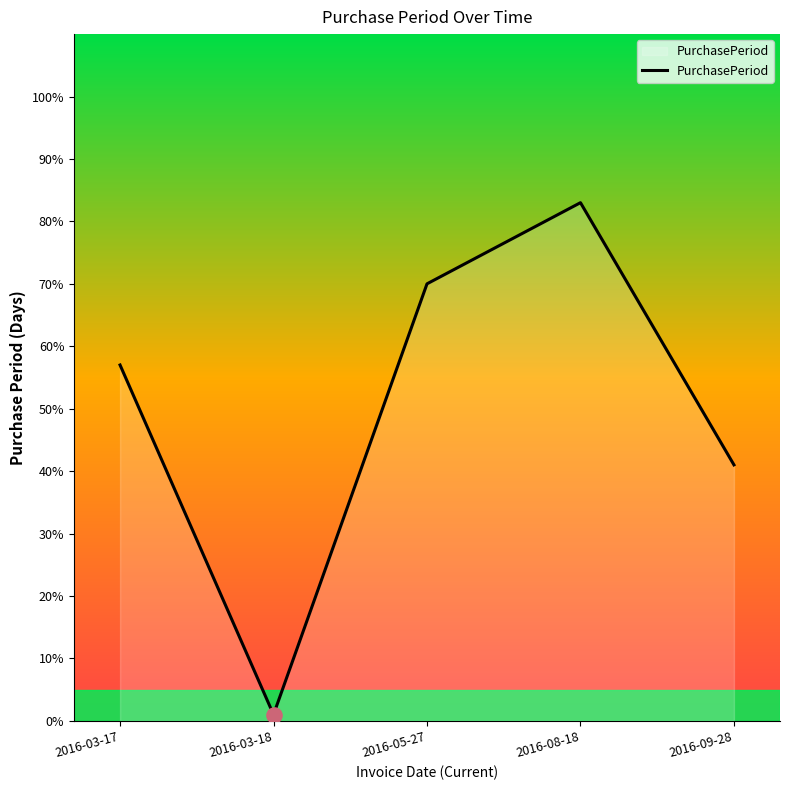

Which has a higher value, 2016-05-27 or 2016-03-18?

2016-05-27